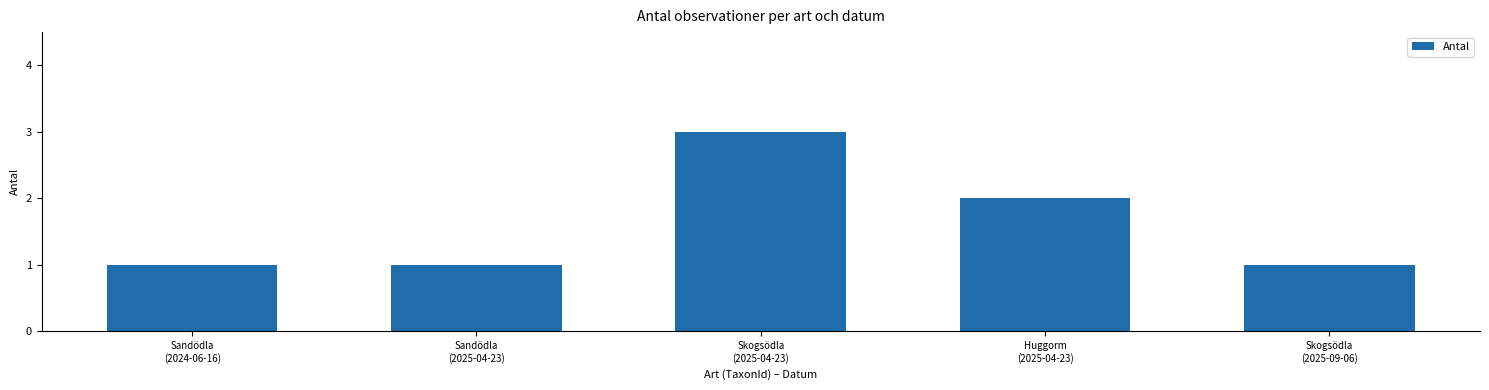

Reading left to right, extract all data points from this chart.

1	1	3	2	1